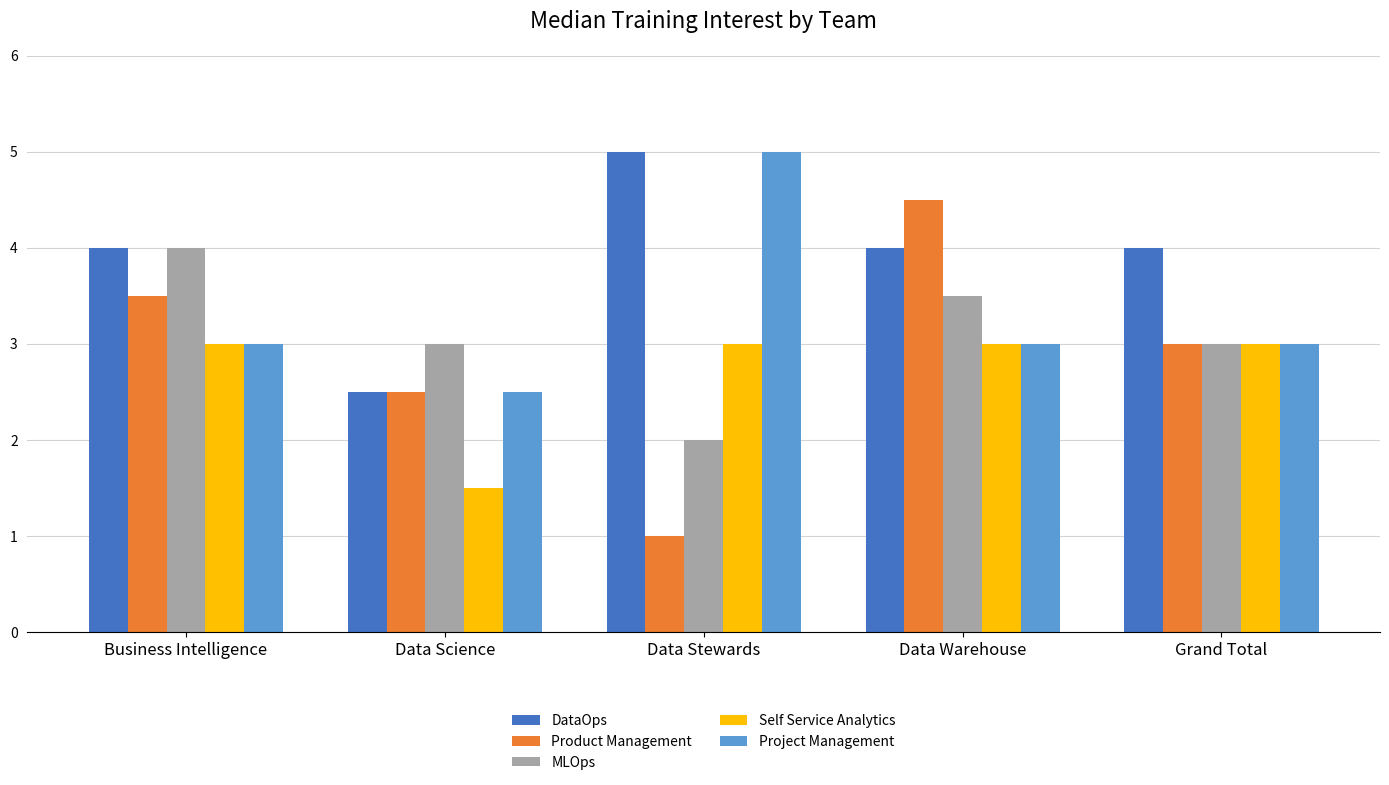

Rank the series by their average value, from highest to lowest.

DataOps, Project Management, MLOps, Product Management, Self Service Analytics